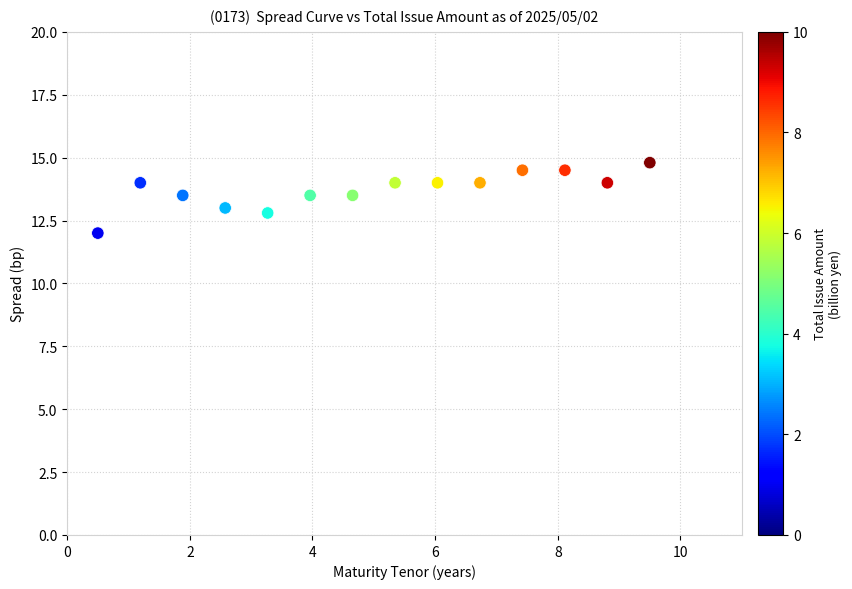

What is the range of X values (max minus min)?

9.0